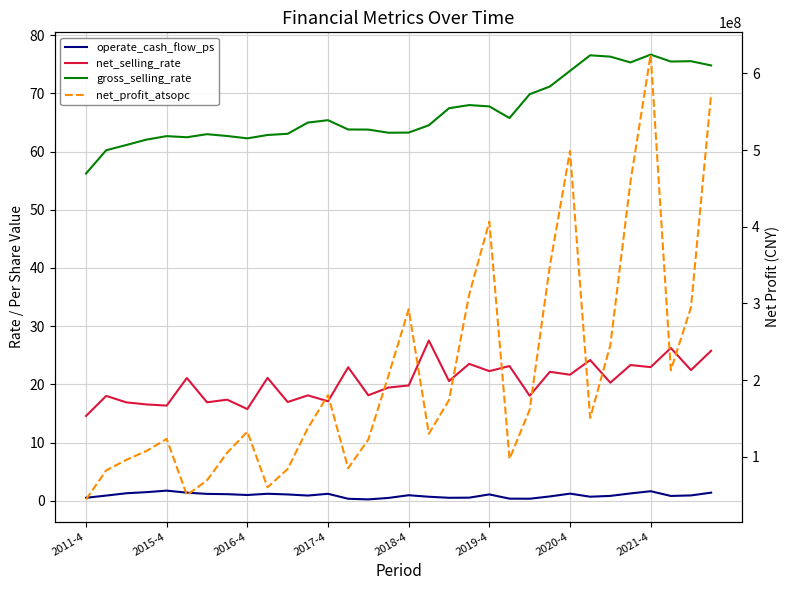

Where does the net_profit_atsopc series first go above 150536147?

2017-4